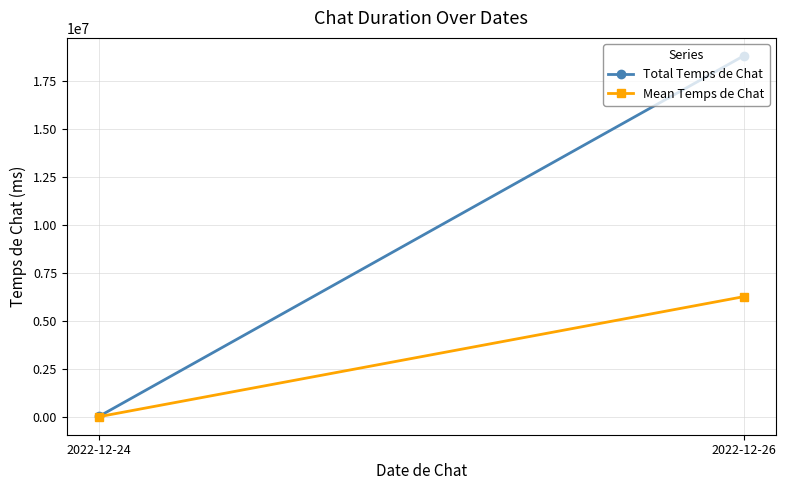

What is the difference between the Total Temps de Chat values at 2022-12-24 and 2022-12-26?

18775456.0